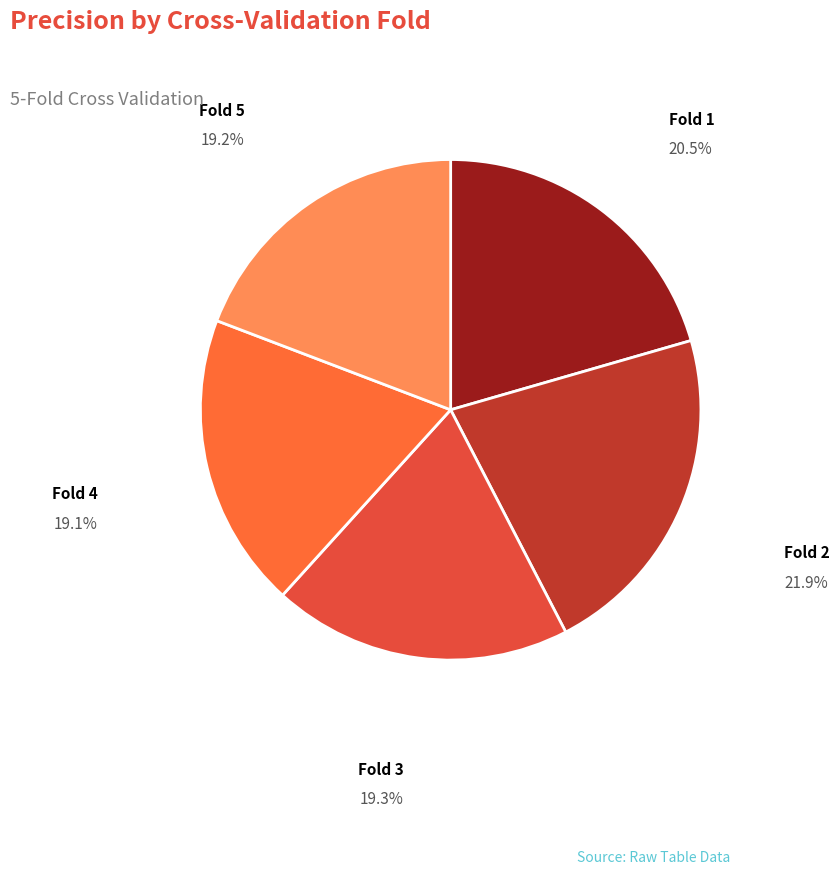

Combined, do Fold 2 and Fold 3 account for over 50%?

No